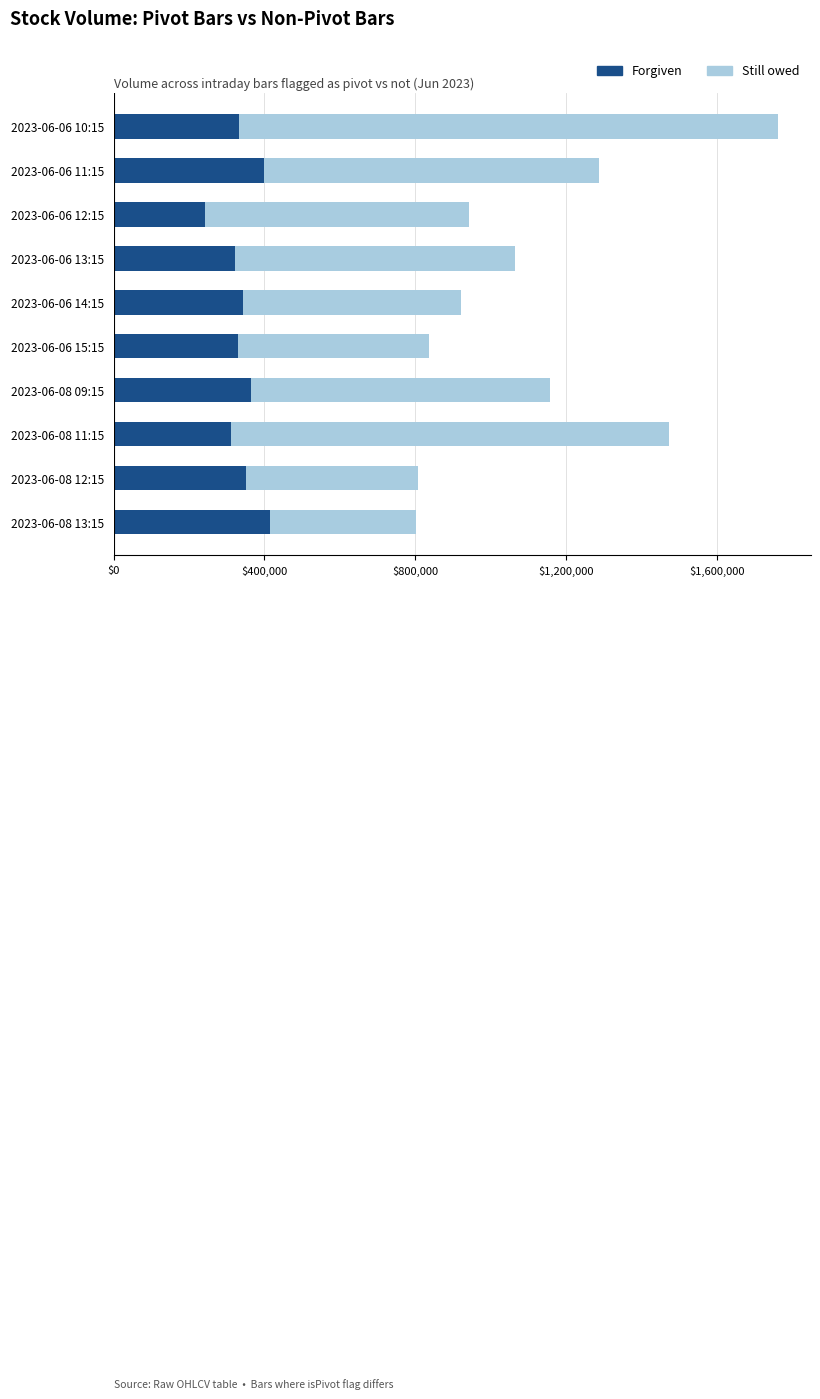

Is the value of Forgiven at 2023-06-06 11:15 greater than the value of Still owed at 2023-06-08 12:15?

No